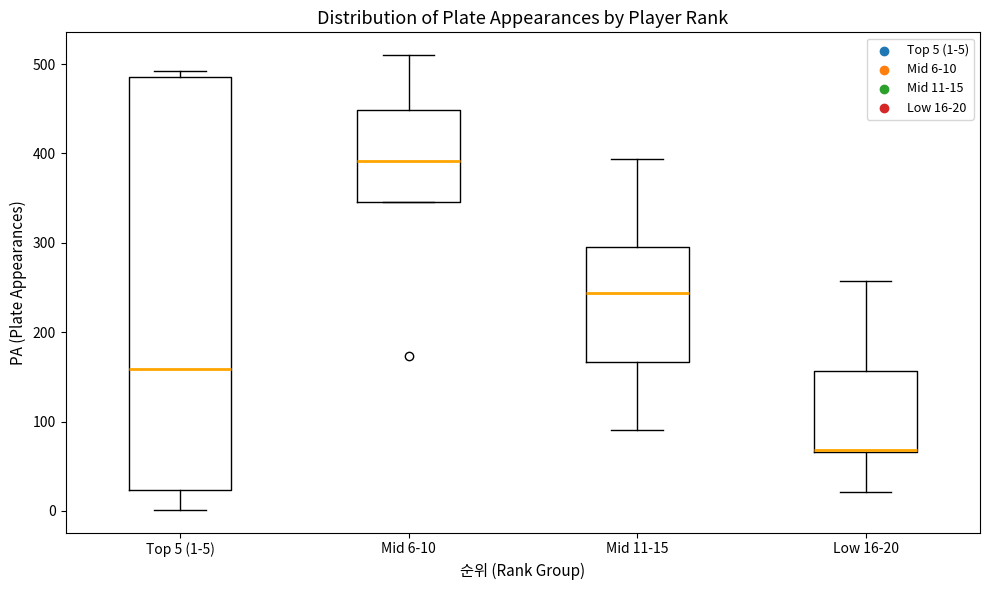

Where does the median line of the box for Top 5 (1-5) sit on the y-axis? The values are not printed on the chart, so give them approximately, as read against the axis.

160